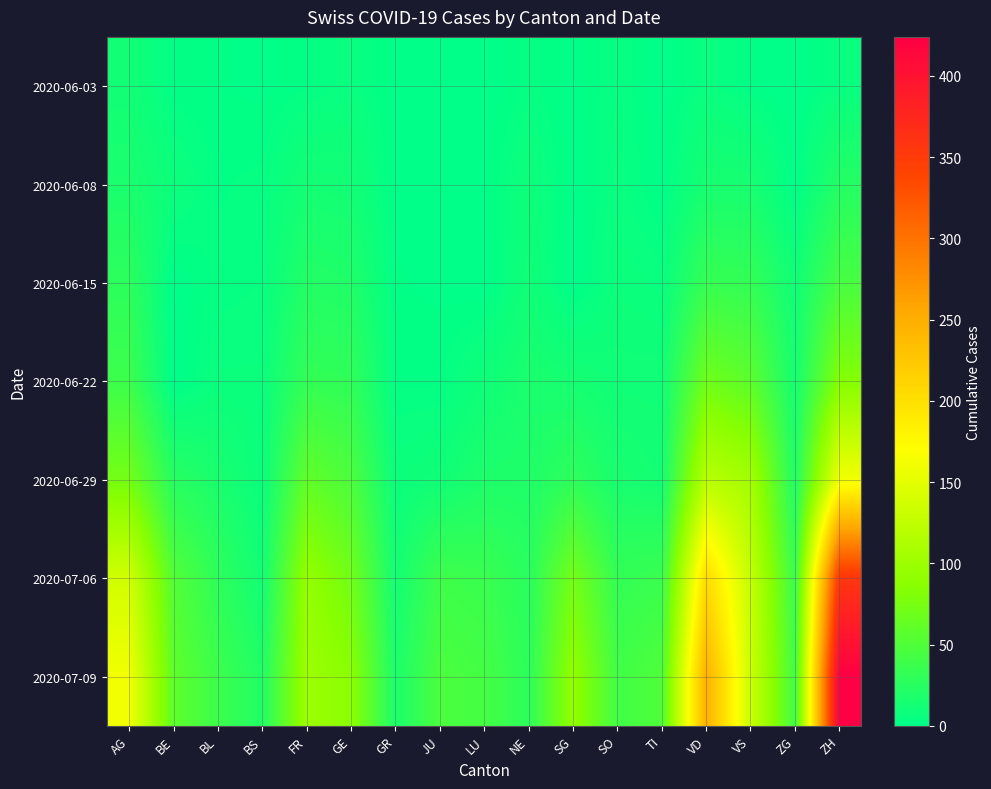

Reading left to right, list all the values displayed in this chart.

2020-06-03: AG=12	BE=2	BL=2	BS=1	FR=3	GE=6	GR=1	JU=0	LU=0	NE=4	SG=1	SO=5	TI=0	VD=6	VS=2	ZG=0	ZH=5
2020-06-08: AG=17	BE=8	BL=3	BS=4	FR=13	GE=12	GR=1	JU=0	LU=1	NE=9	SG=0	SO=6	TI=1	VD=15	VS=15	ZG=1	ZH=23
2020-06-15: AG=28	BE=0	BL=4	BS=5	FR=22	GE=20	GR=2	JU=1	LU=0	NE=11	SG=0	SO=8	TI=6	VD=34	VS=32	ZG=11	ZH=45
2020-06-22: AG=38	BE=0	BL=7	BS=7	FR=32	GE=30	GR=3	JU=3	LU=10	NE=17	SG=14	SO=11	TI=11	VD=70	VS=58	ZG=14	ZH=83
2020-06-29: AG=73	BE=25	BL=17	BS=7	FR=61	GE=48	GR=8	JU=11	LU=19	NE=20	SG=29	SO=16	TI=13	VD=120	VS=105	ZG=21	ZH=161
2020-07-06: AG=137	BE=52	BL=29	BS=12	FR=94	GE=71	GR=13	JU=39	LU=36	NE=26	SG=73	SO=32	TI=36	VD=205	VS=127	ZG=36	ZH=356
2020-07-09: AG=160	BE=59	BL=38	BS=21	FR=100	GE=87	GR=18	JU=47	LU=43	NE=28	SG=92	SO=41	TI=50	VD=248	VS=132	ZG=41	ZH=424